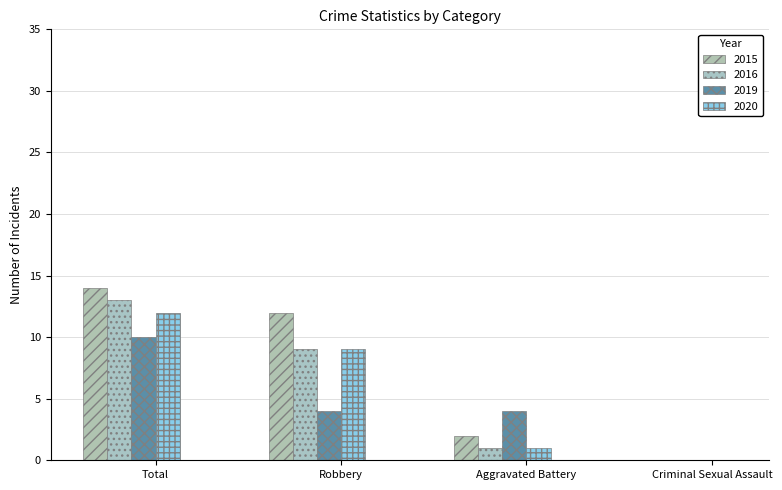

Are the bars horizontal?

No